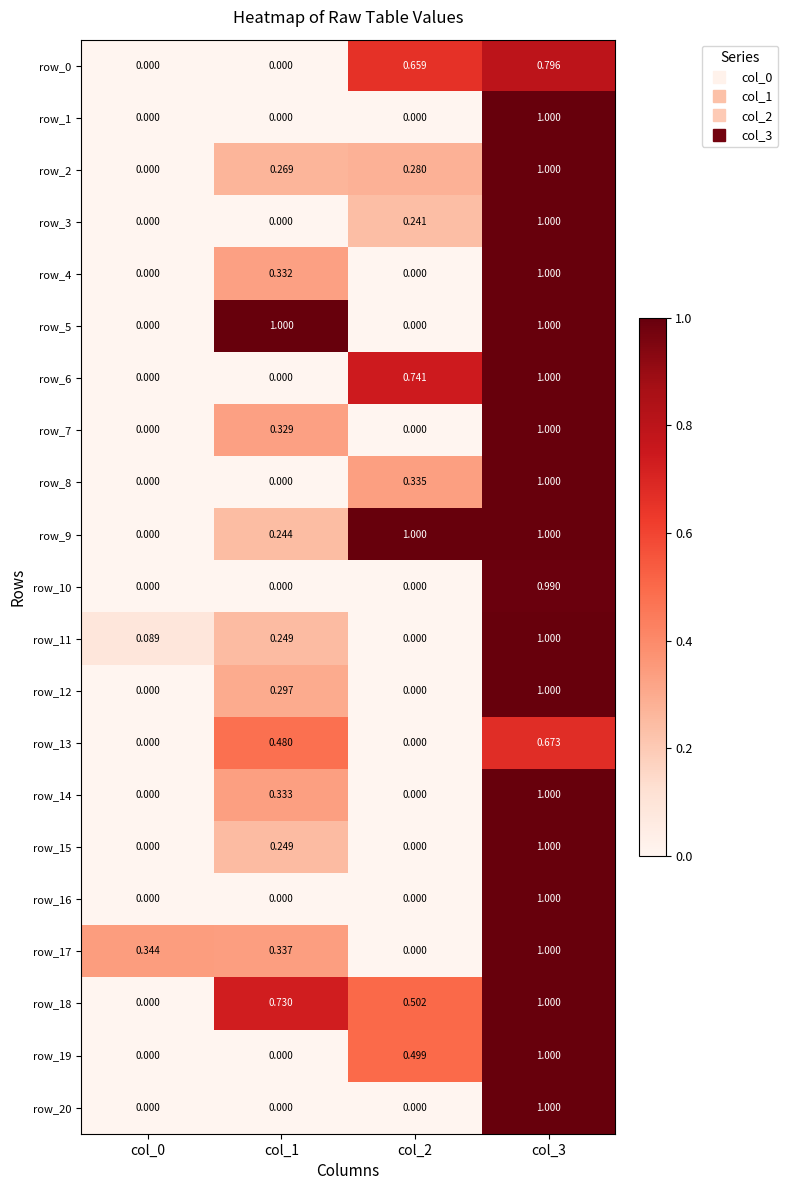

Is the value of row_9 at col_1 greater than the value of row_0 at col_0?

Yes